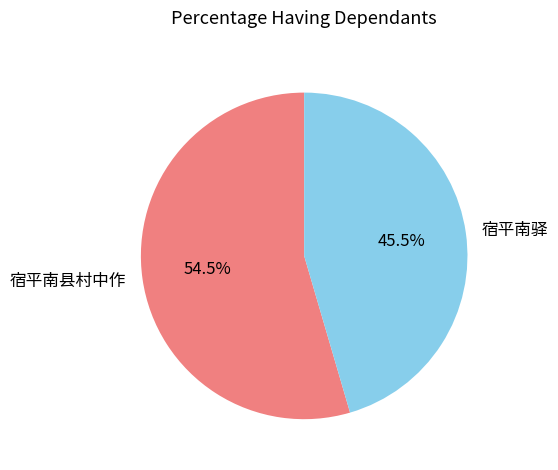

Count the number of slices in the pie.

2